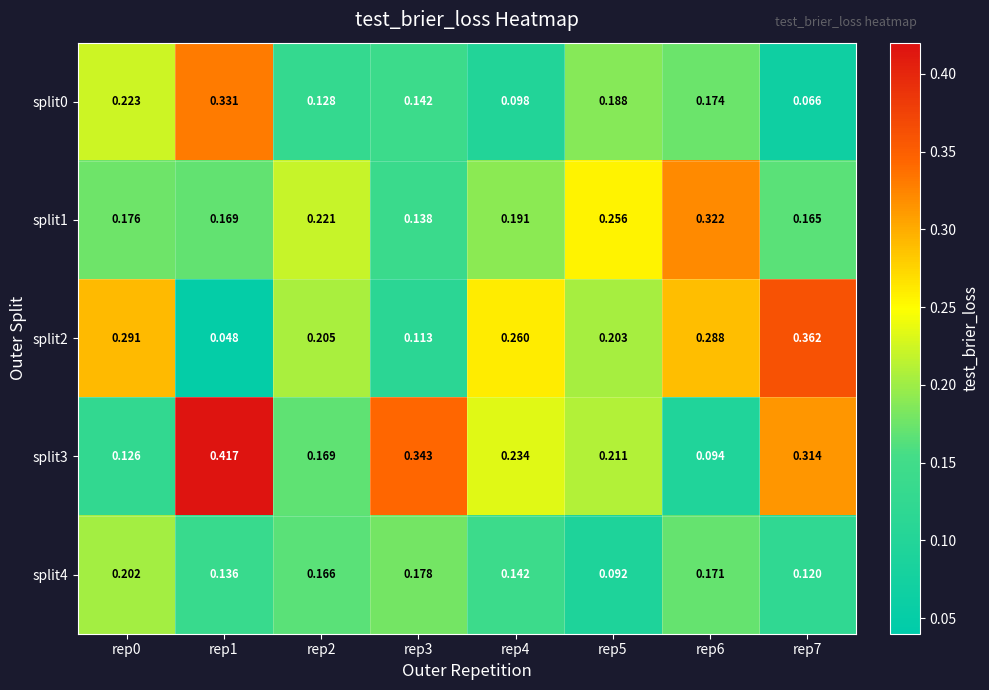

How many distinct data groups are displayed?

5